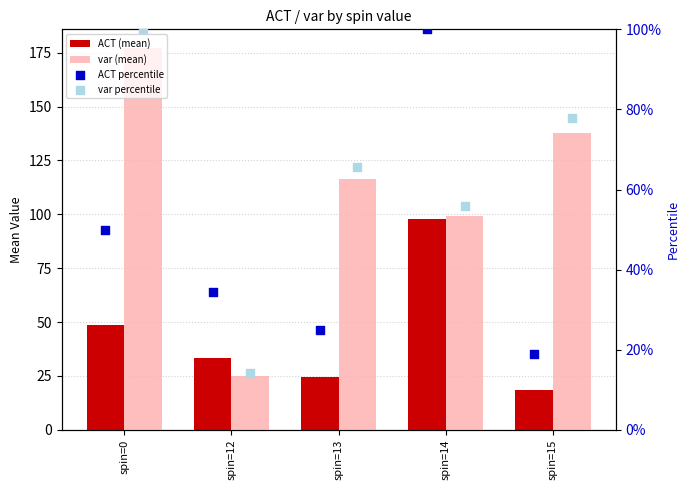

Is the value of ACT percentile at spin=15 greater than the value of var percentile at spin=14?

No